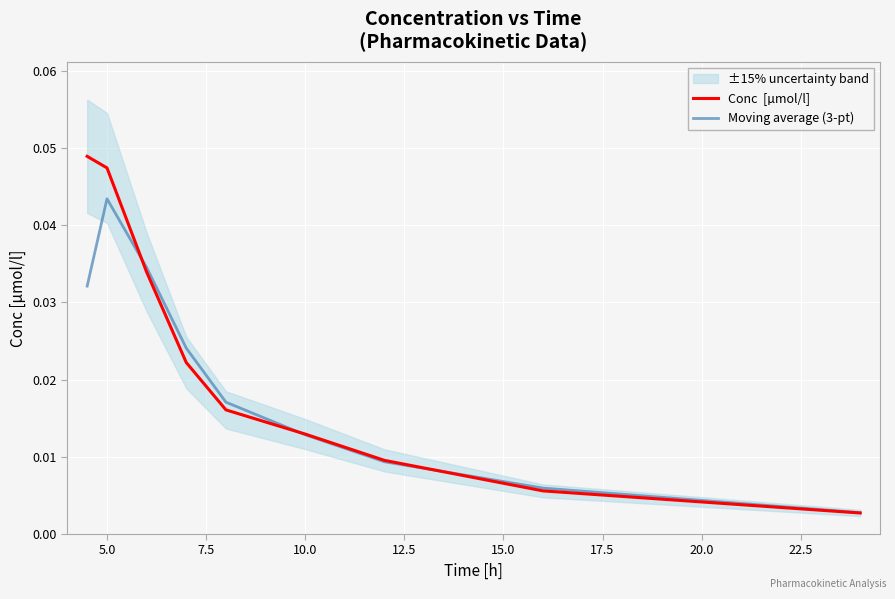

List the series in order of their peak value, lowest first.

Moving average (3-pt), Conc  [µmol/l]